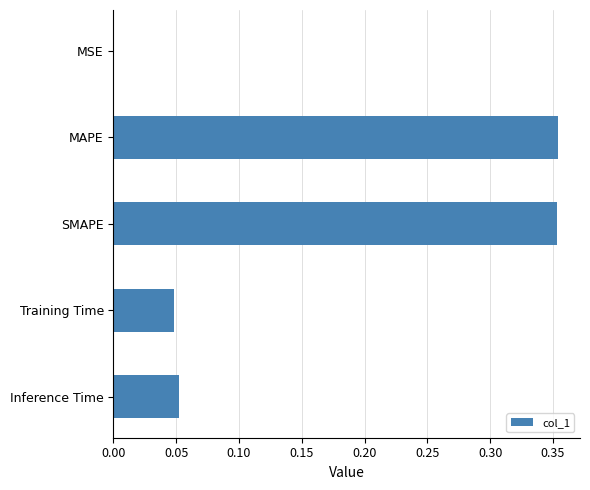

Is it true that the value at Training Time is 0.0?

True